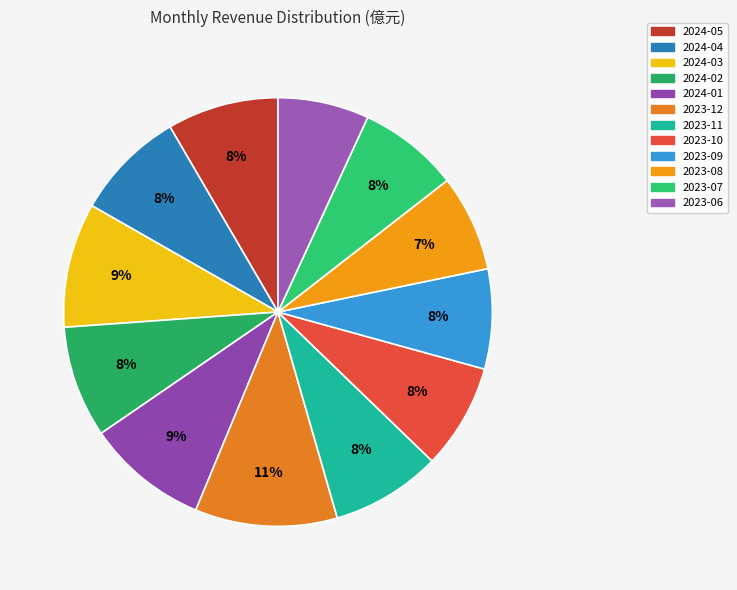

How many segments does this pie chart have?

12